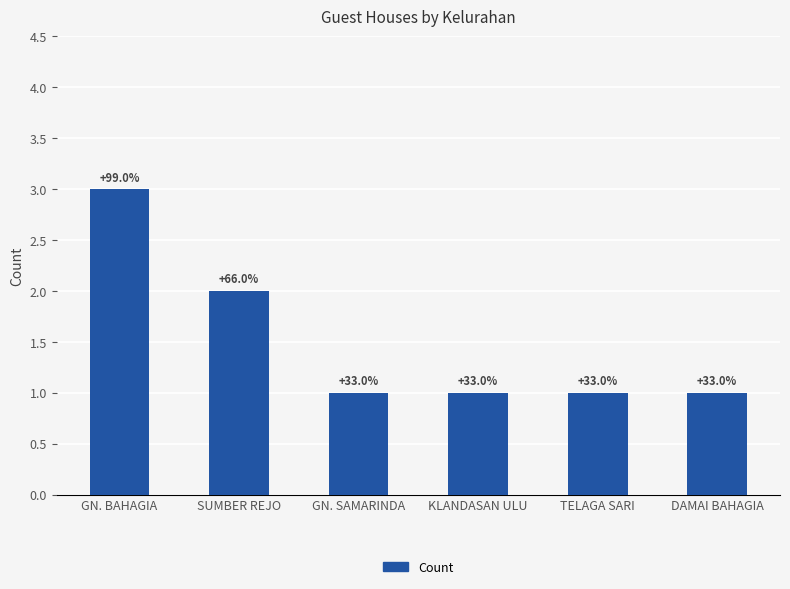

What is the label of the 1st bar from the right?

DAMAI BAHAGIA